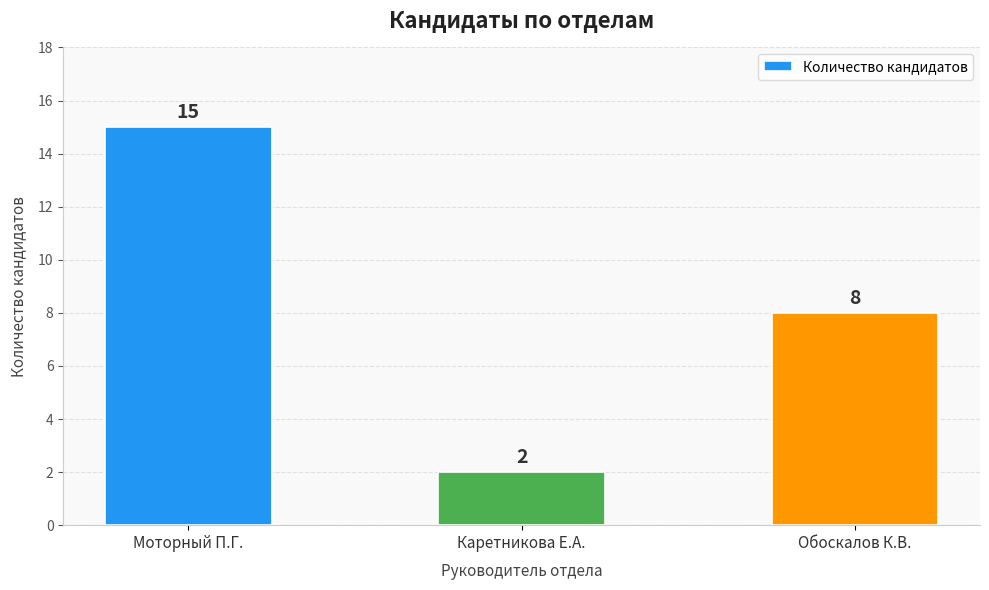

The value at Каретникова Е.А. is 3. True or false?

False